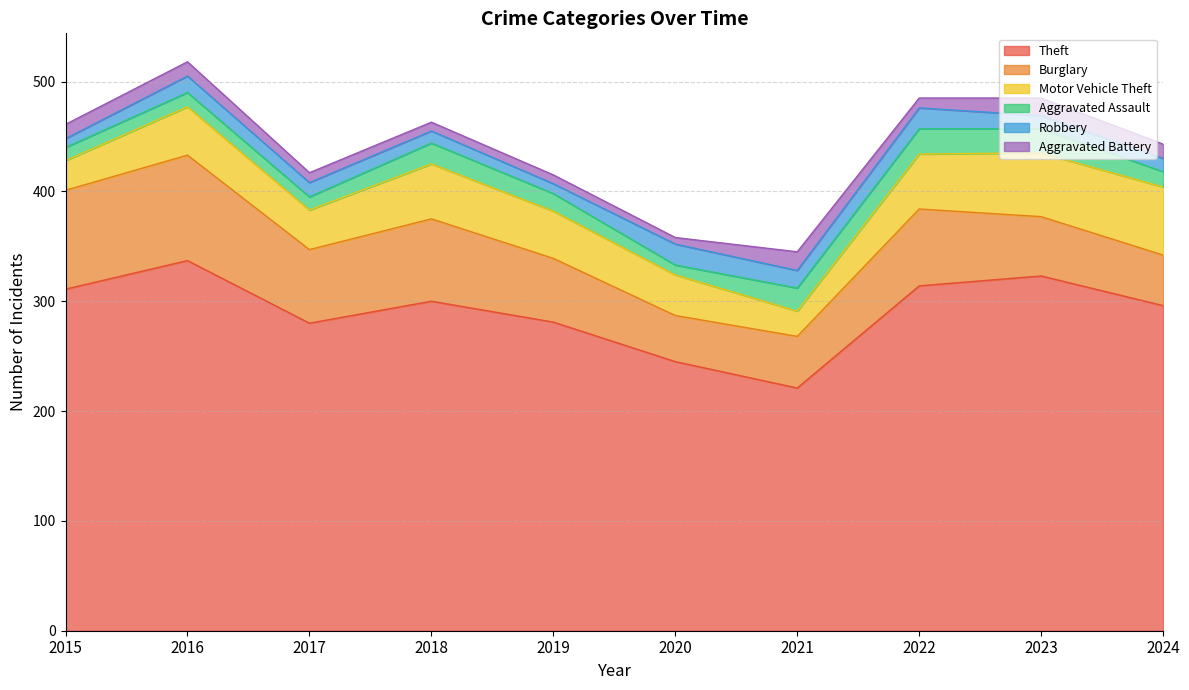

True or false: Robbery has a value of 3 at 2017.

False